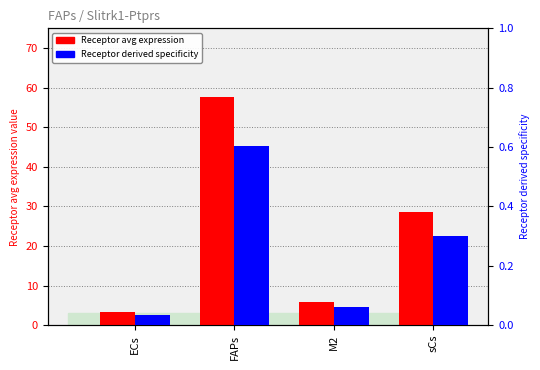

What is the label of the 2nd bar from the left?

FAPs